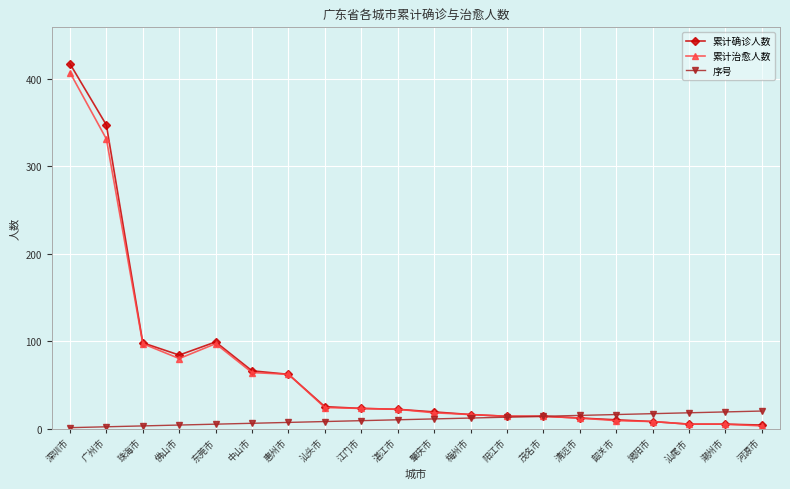

Which series has the widest spread of values?

累计确诊人数